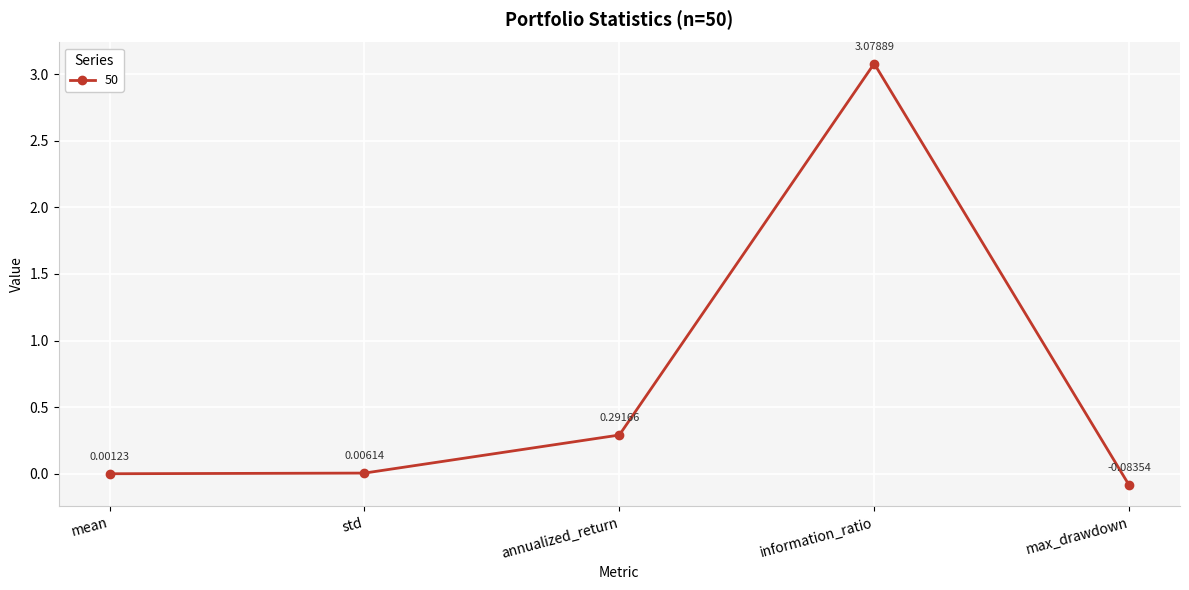

At which label is the value closest to 1?

annualized_return